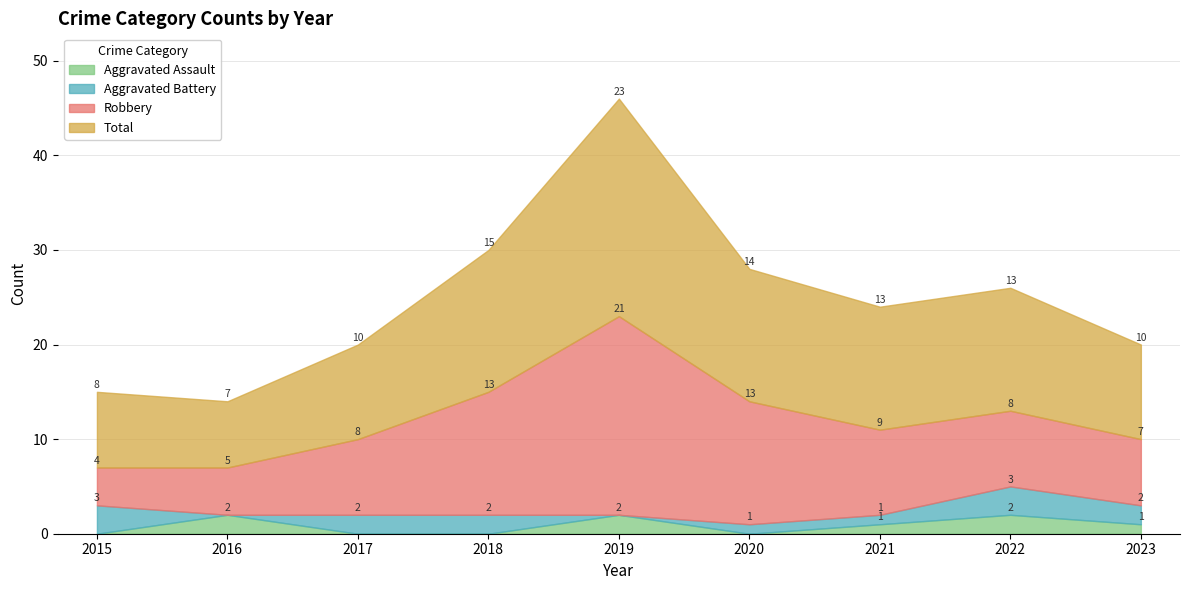

Which has a higher value, 2017 or 2018?

2017